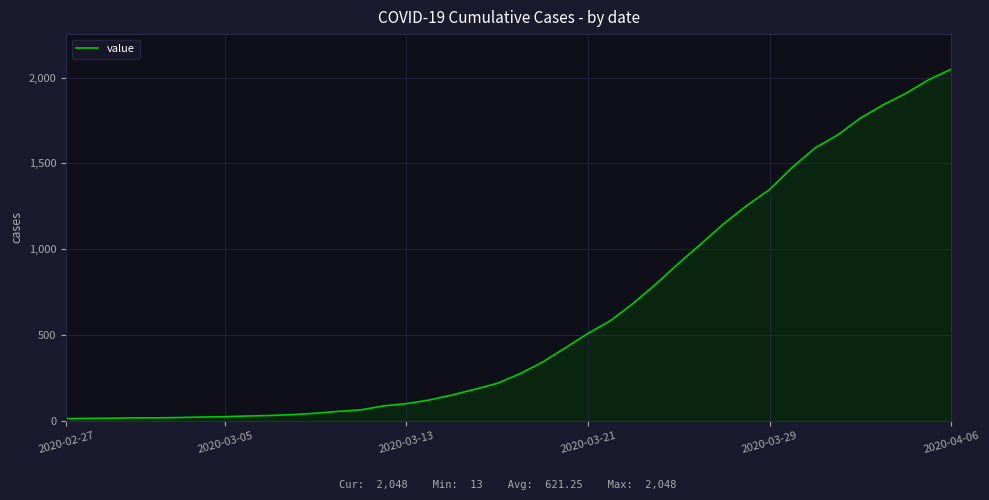

What is the maximum value shown in the chart?

2048